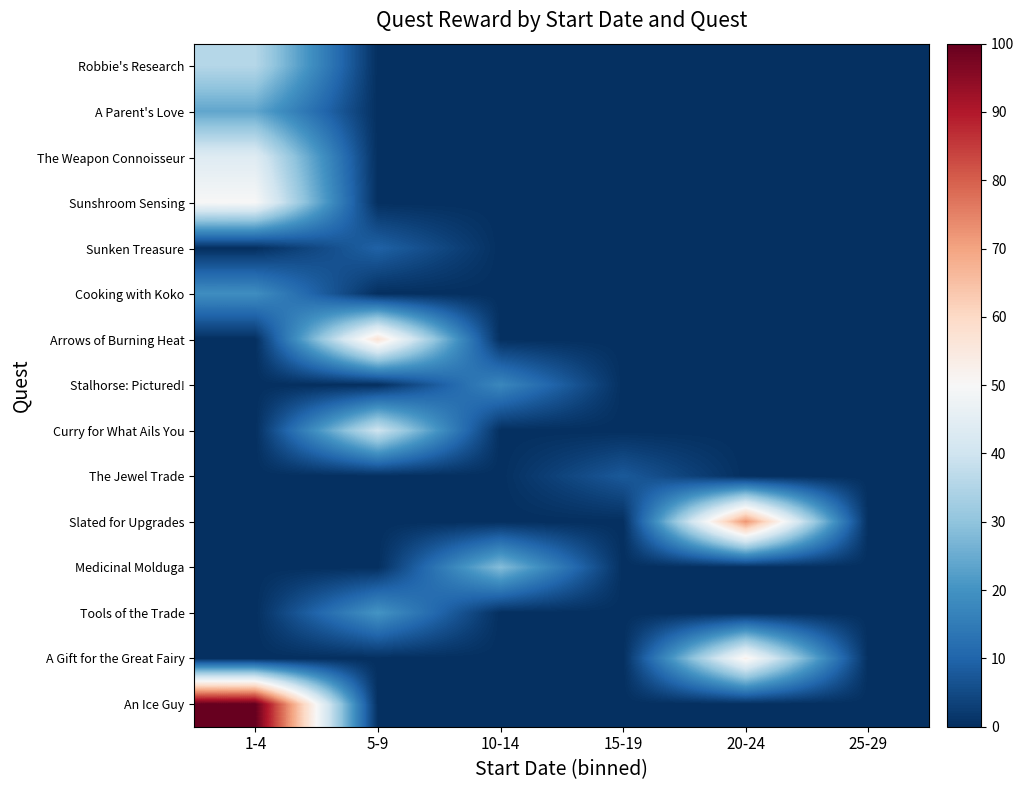

How many distinct data groups are displayed?

15